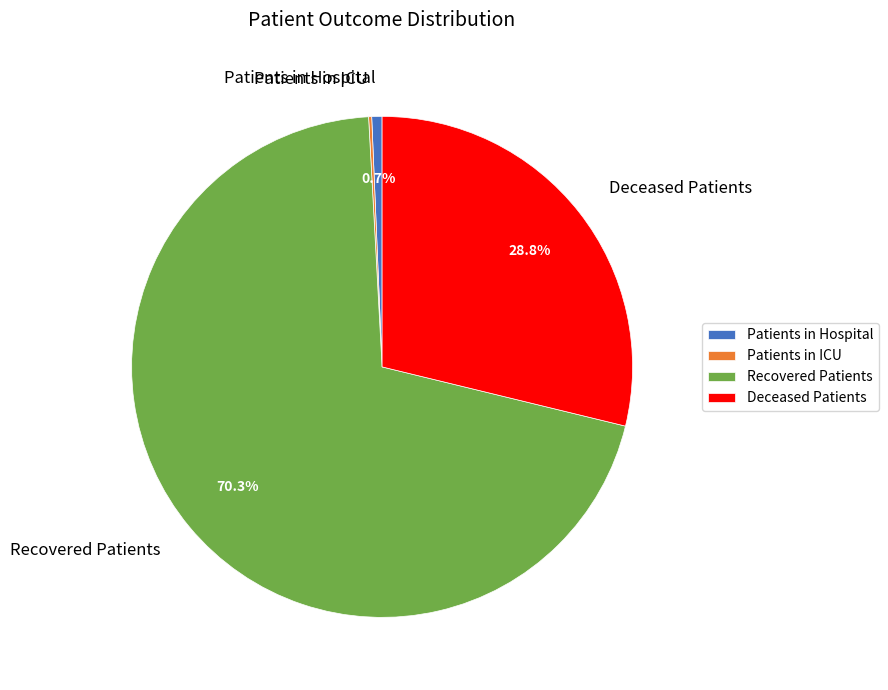

What is the largest slice in the pie chart?

Recovered Patients